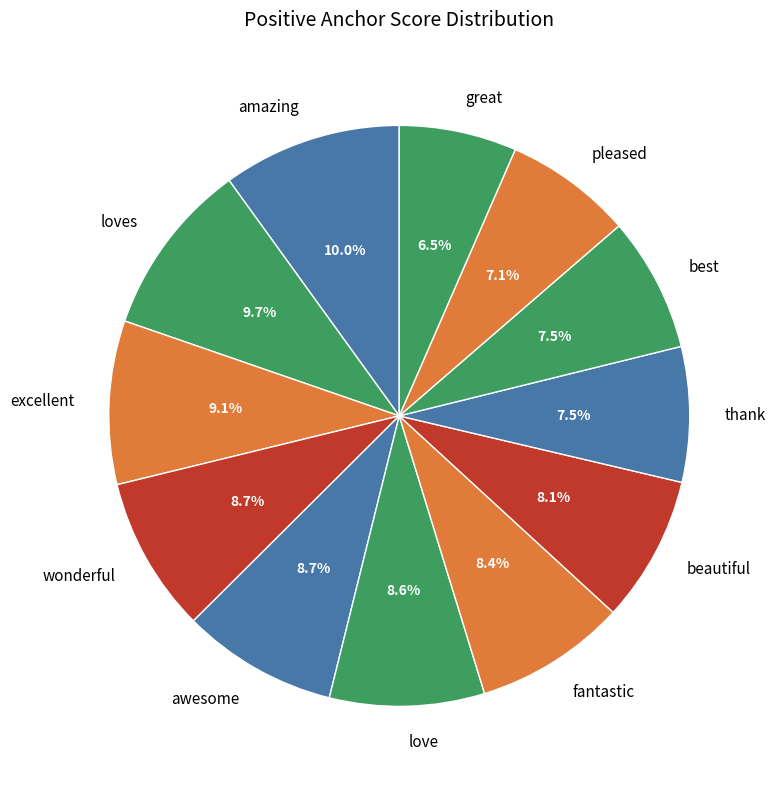

Which slice is the smallest?

great